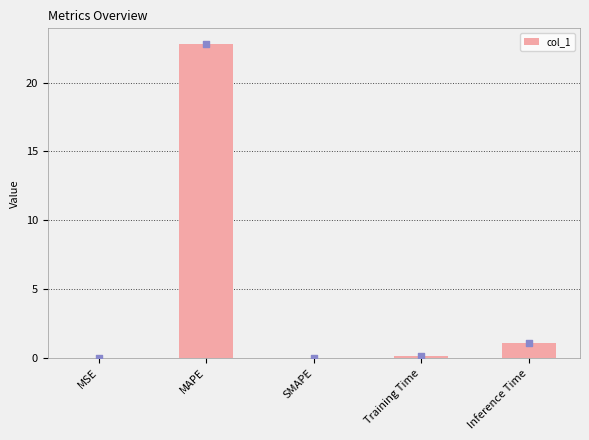

Which has a higher value, Inference Time or Training Time?

Inference Time